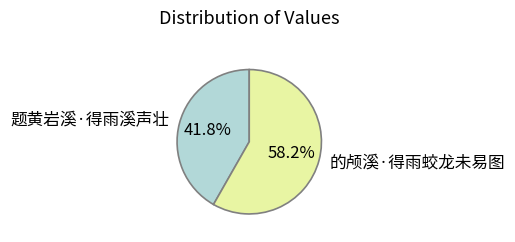

To the nearest percent, what portion does 题黄岩溪·得雨溪声壮 represent?

42%